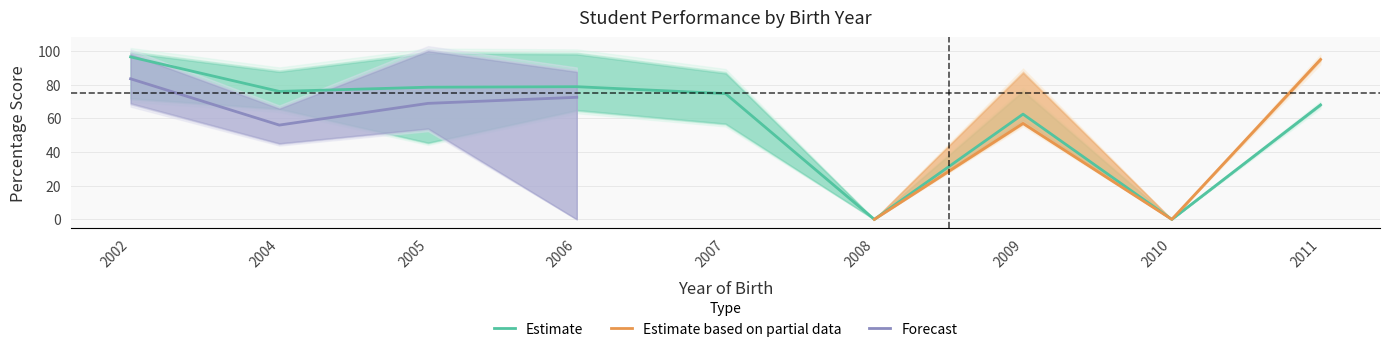

How many interior local peaks does the halfpercentage_upper series have?

2